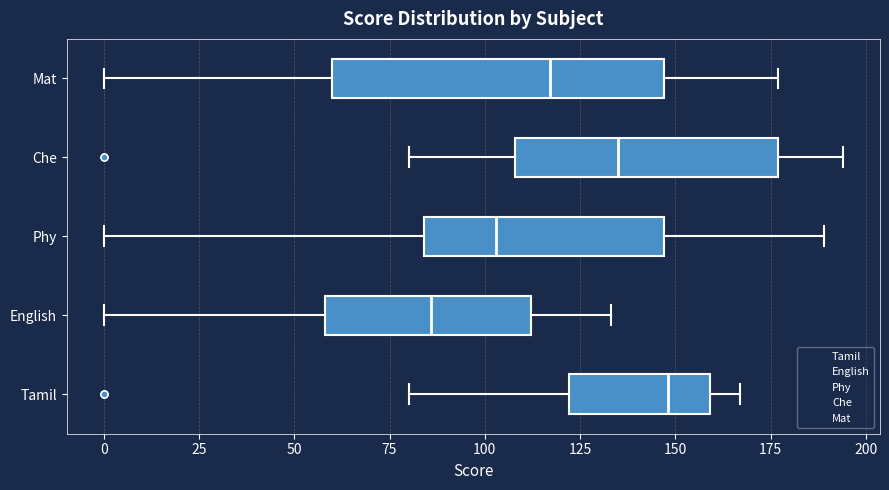

Where does the median line of the box for Tamil sit on the x-axis? The values are not printed on the chart, so give them approximately, as read against the axis.

150